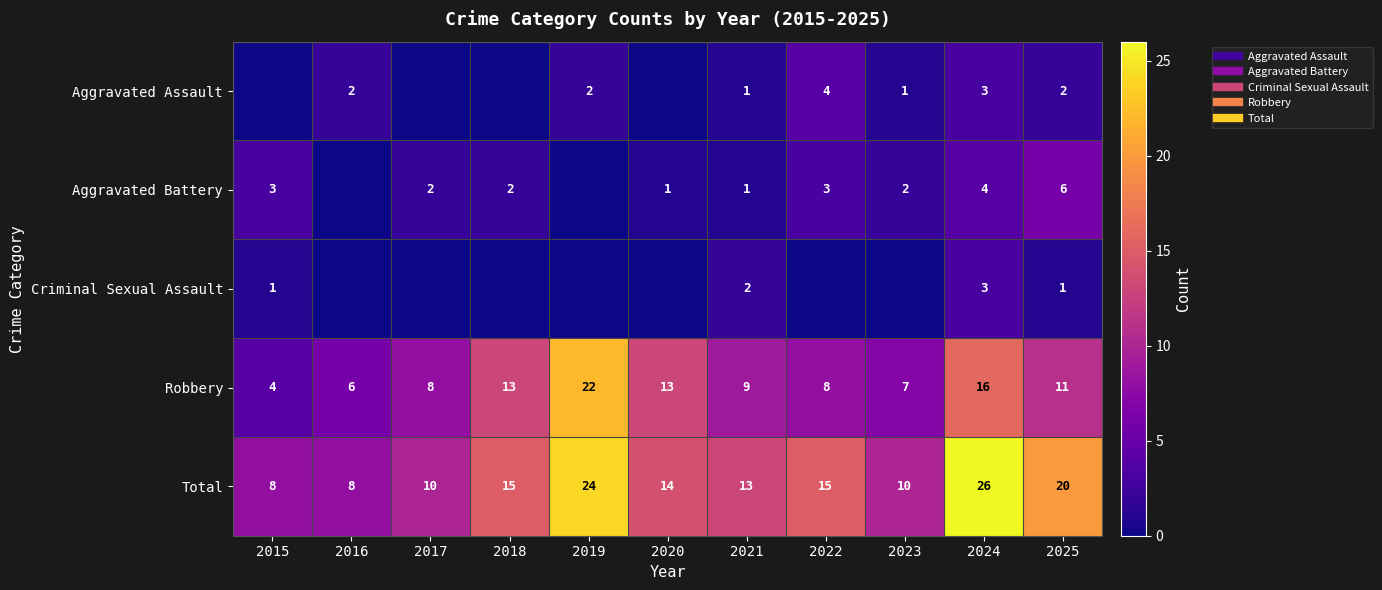

What is the sum of all Aggravated Assault values?

15